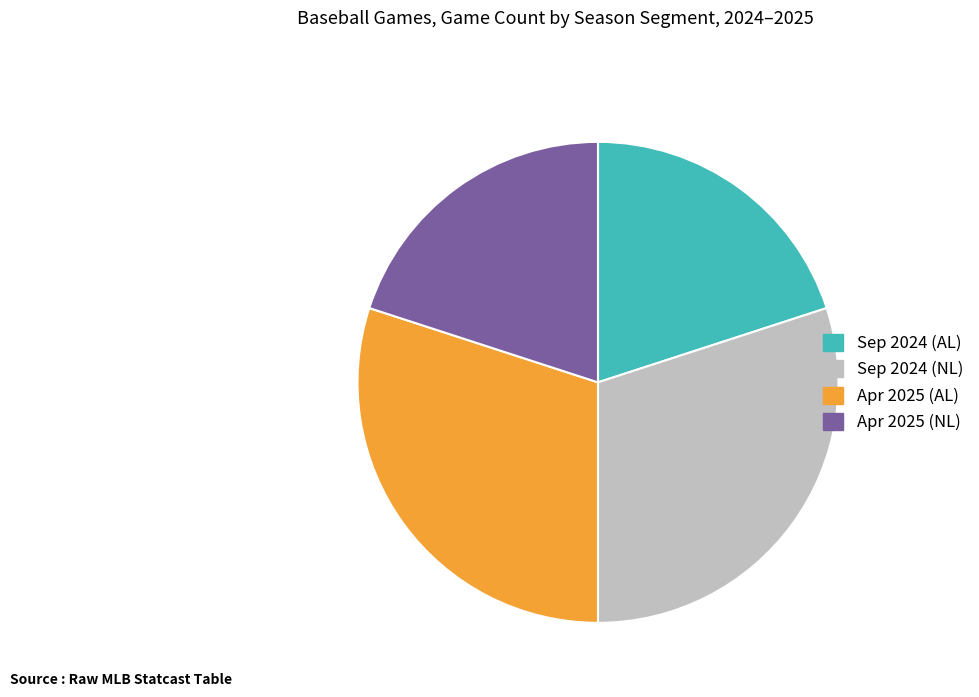

Does any single category account for the majority?

No